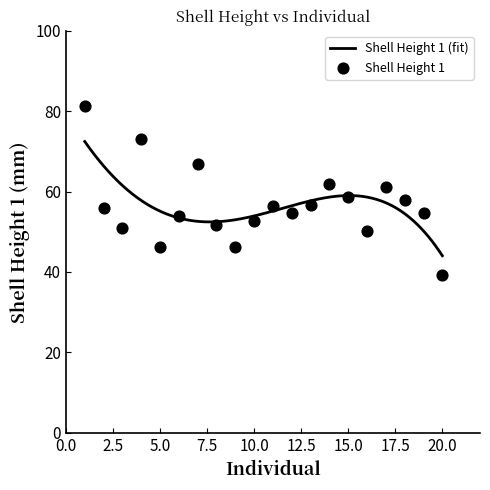

What is the ratio of the value at 11 to the value at 9?

1.2